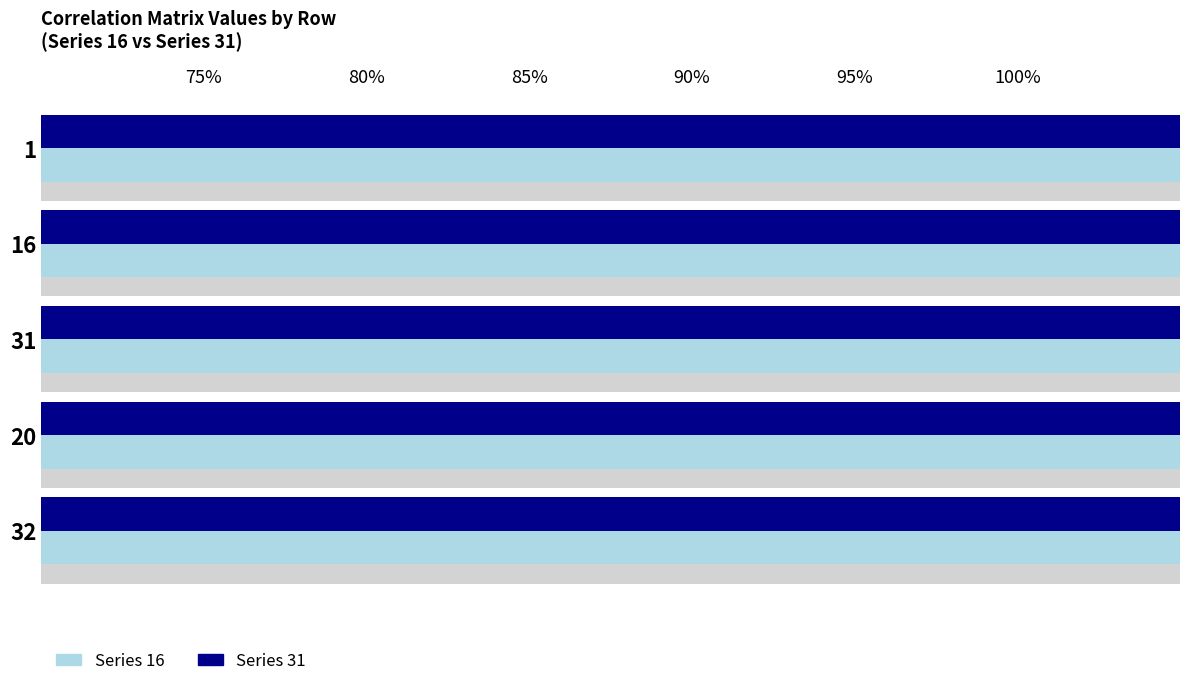

Does the chart contain any negative values?

No